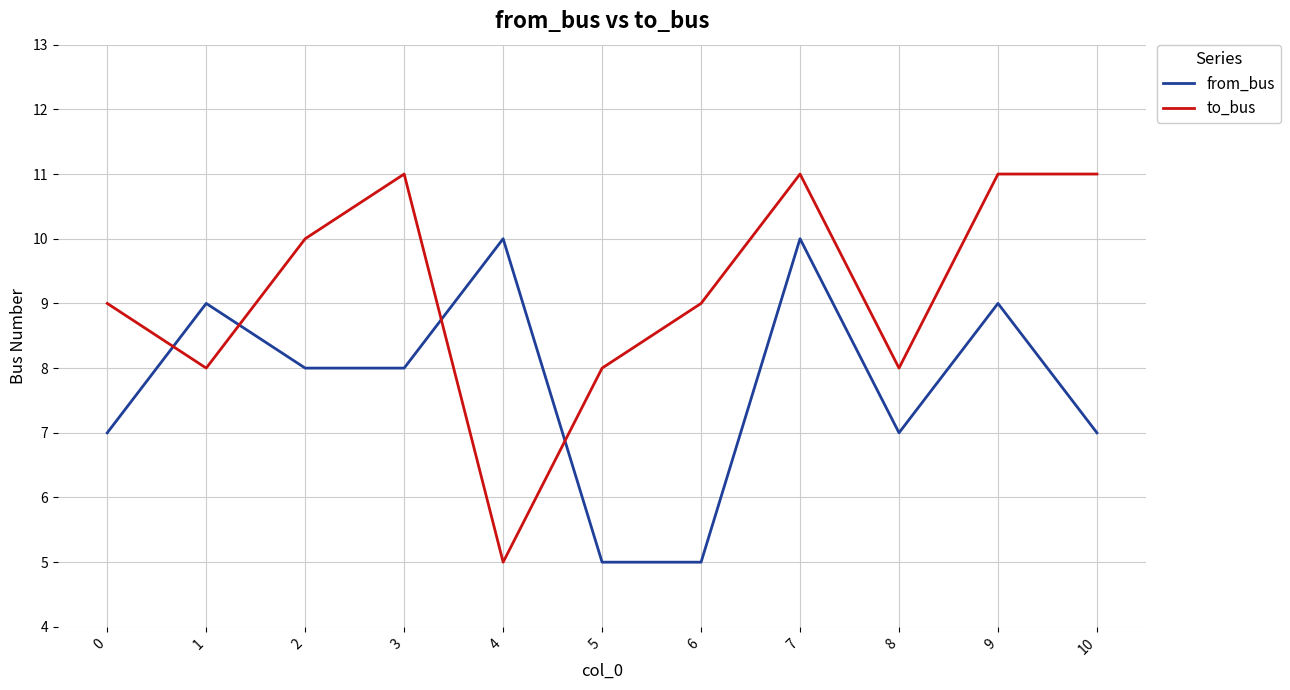

True or false: from_bus has a value of 7 at 8.

True